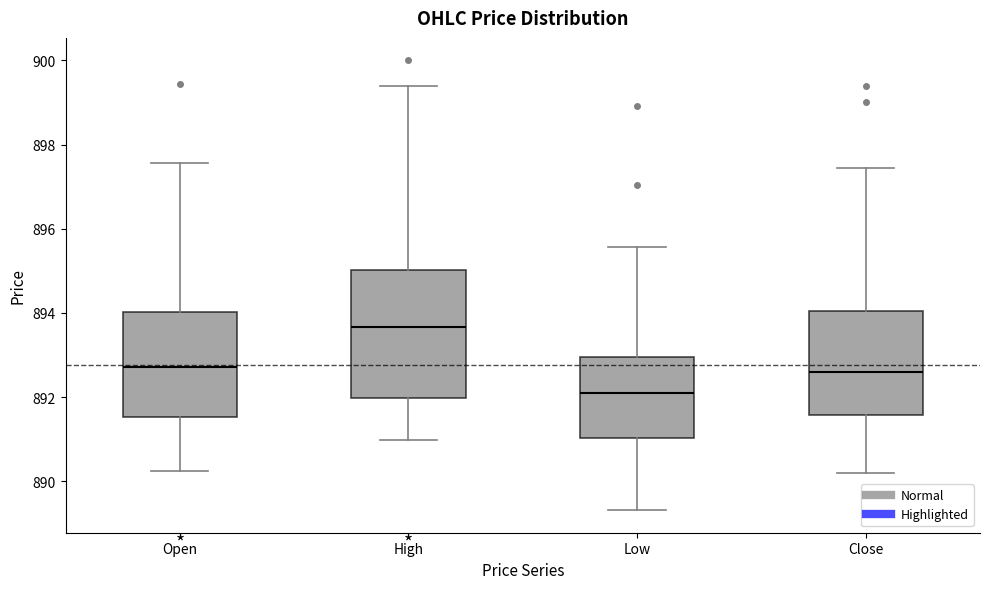

Reading left to right, read every box against the y-axis: the position of its median line, the range the box covers, and the ends of its whiskers. The values are not printed on the chart, so give them approximately, as read against the axis.

Open: median 892.8, box 891.6 to 894.0, whiskers 890.2 to 897.6
High: median 893.6, box 892.0 to 895.0, whiskers 891.0 to 899.4
Low: median 892.0, box 891.0 to 893.0, whiskers 889.4 to 895.6
Close: median 892.6, box 891.6 to 894.0, whiskers 890.2 to 897.4